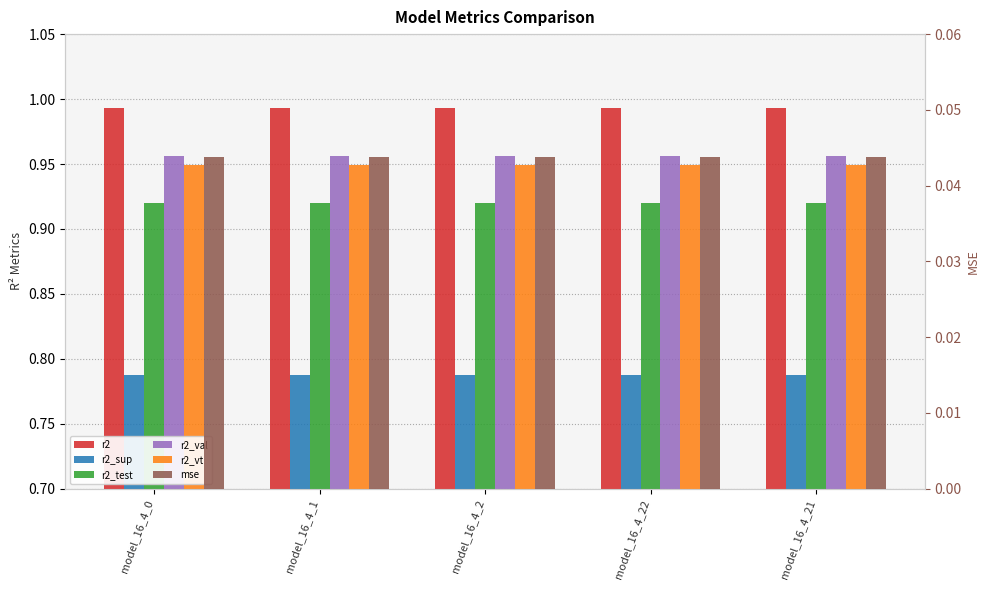

At which category is the sum across all series the highest?

model_16_4_0